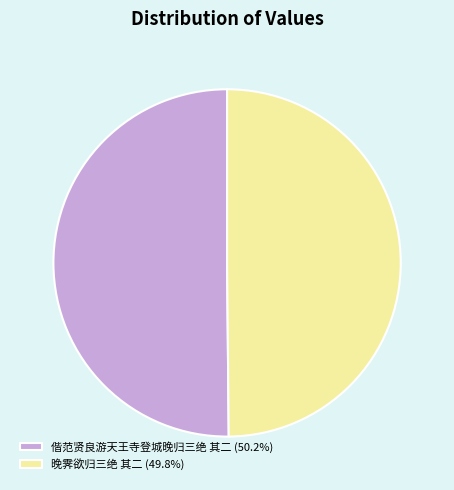

Do 晚霁欲归三绝 其二 (49.8%) and 偕范贤良游天王寺登城晚归三绝 其二 (50.2%) together represent more than half of the pie?

Yes